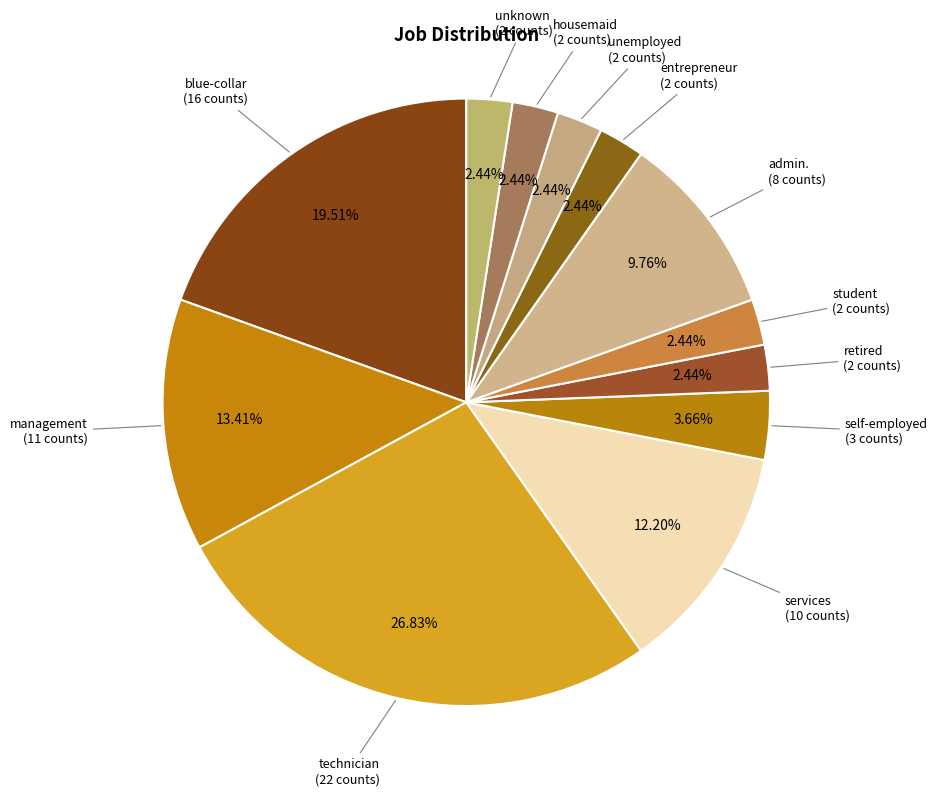

Which slice is the largest?

technician